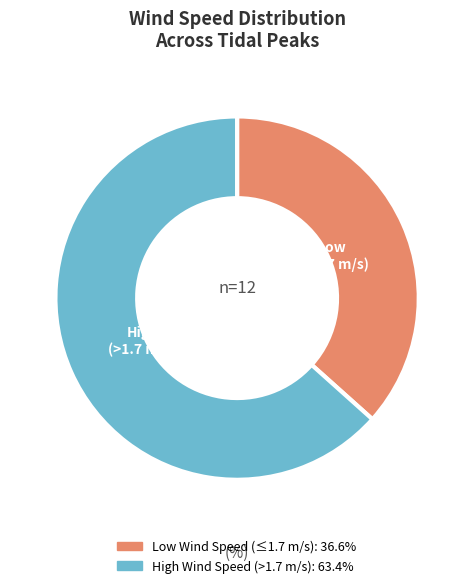

Does any single category account for the majority?

Yes